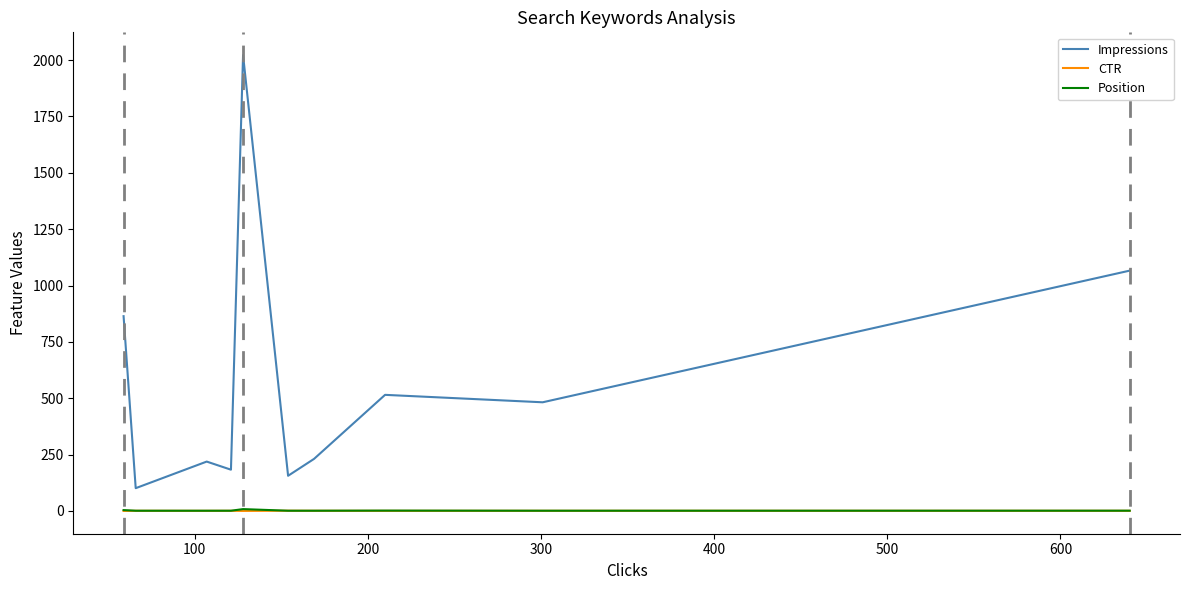

At which label does CTR reach its minimum?

500